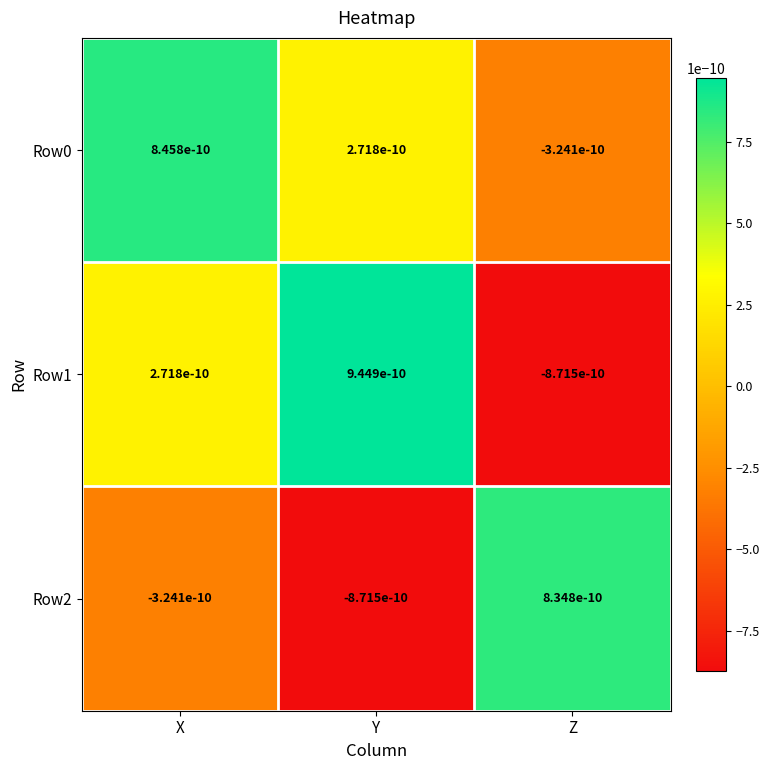

Which series has the widest spread of values?

Row1